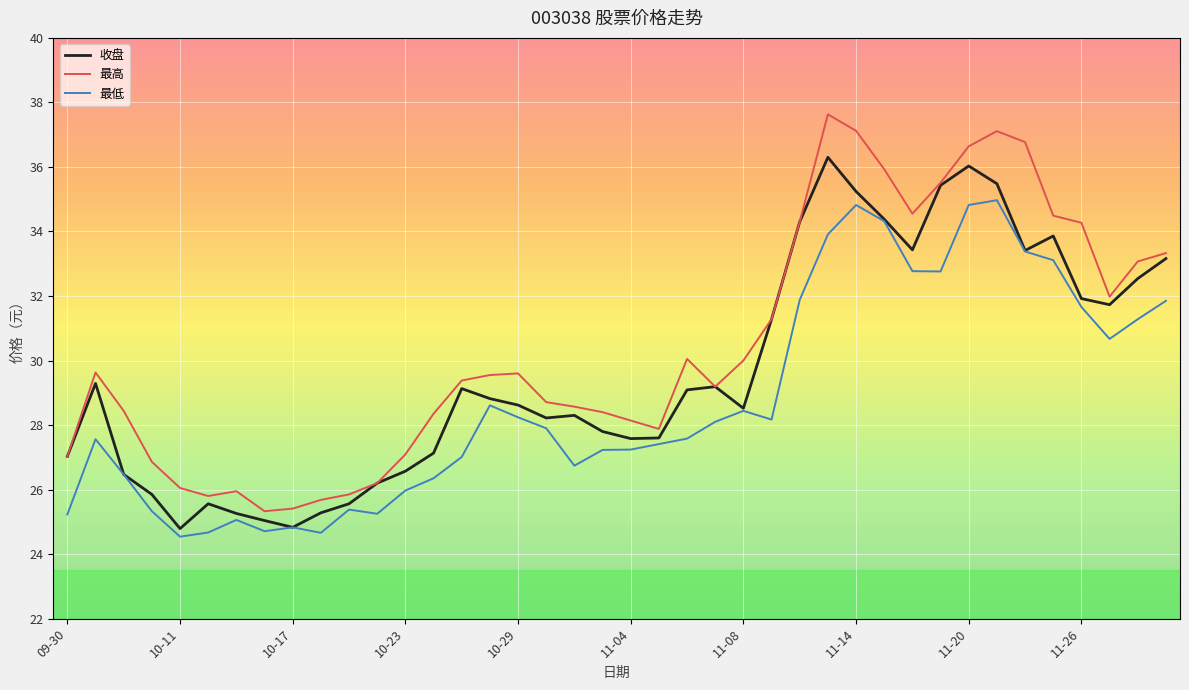

What is the minimum value shown in the chart?

24.5